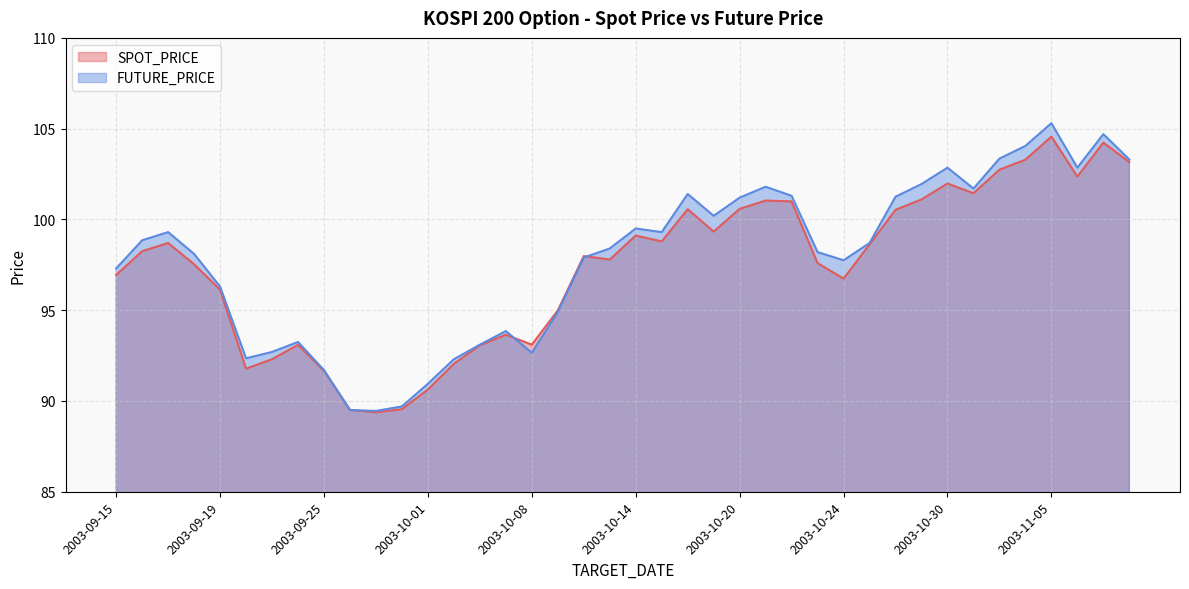

The value of SPOT_PRICE at 2003-10-21 is 149.4. True or false?

False